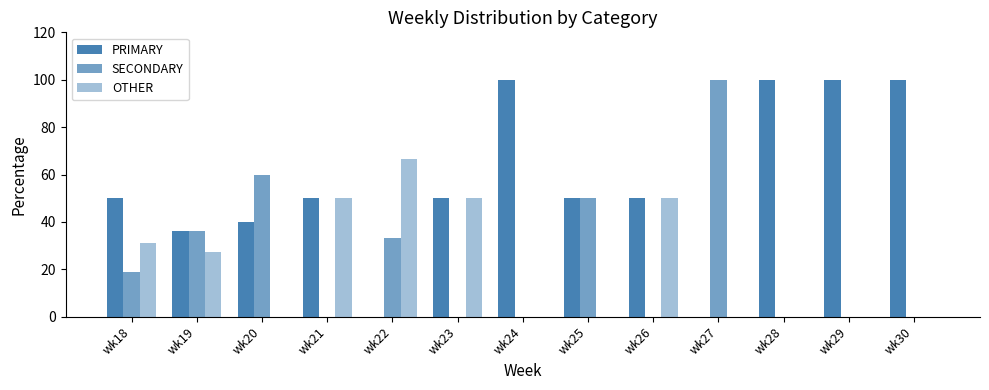

Count the number of categories in the chart.

13